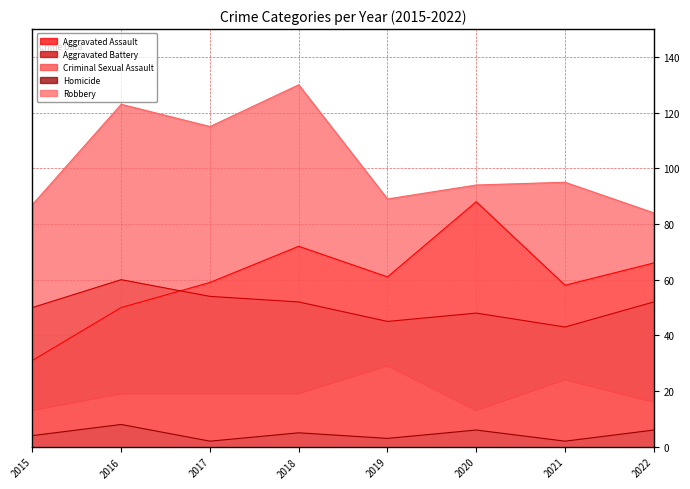

How many data points in Aggravated Assault are above 61?

3